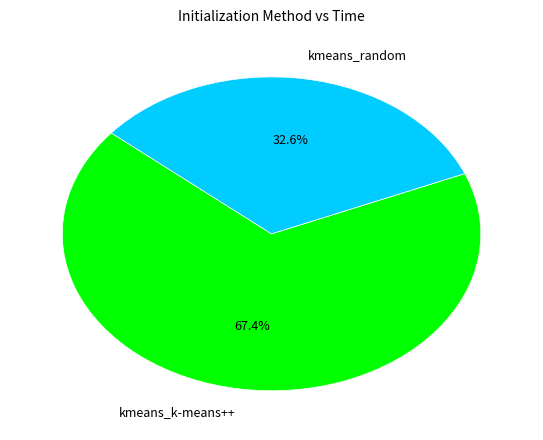

To the nearest percent, what percentage of the pie is kmeans_k-means++?

67%